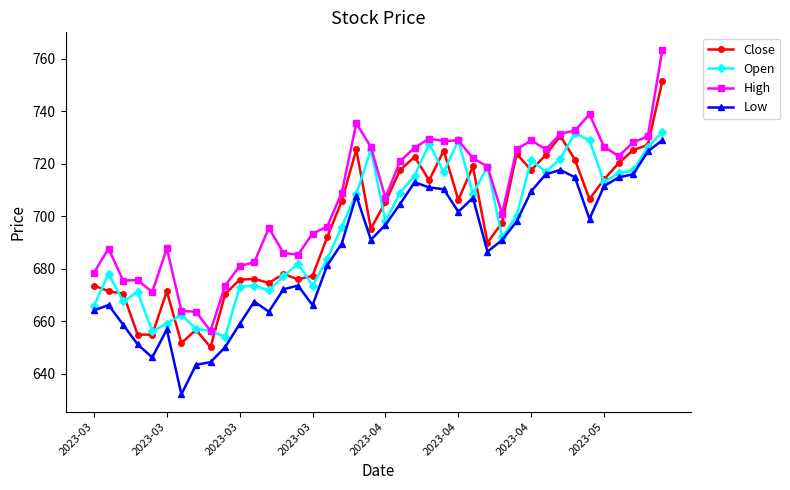

What is the value of the Open point at the 9th from the left?

656.3